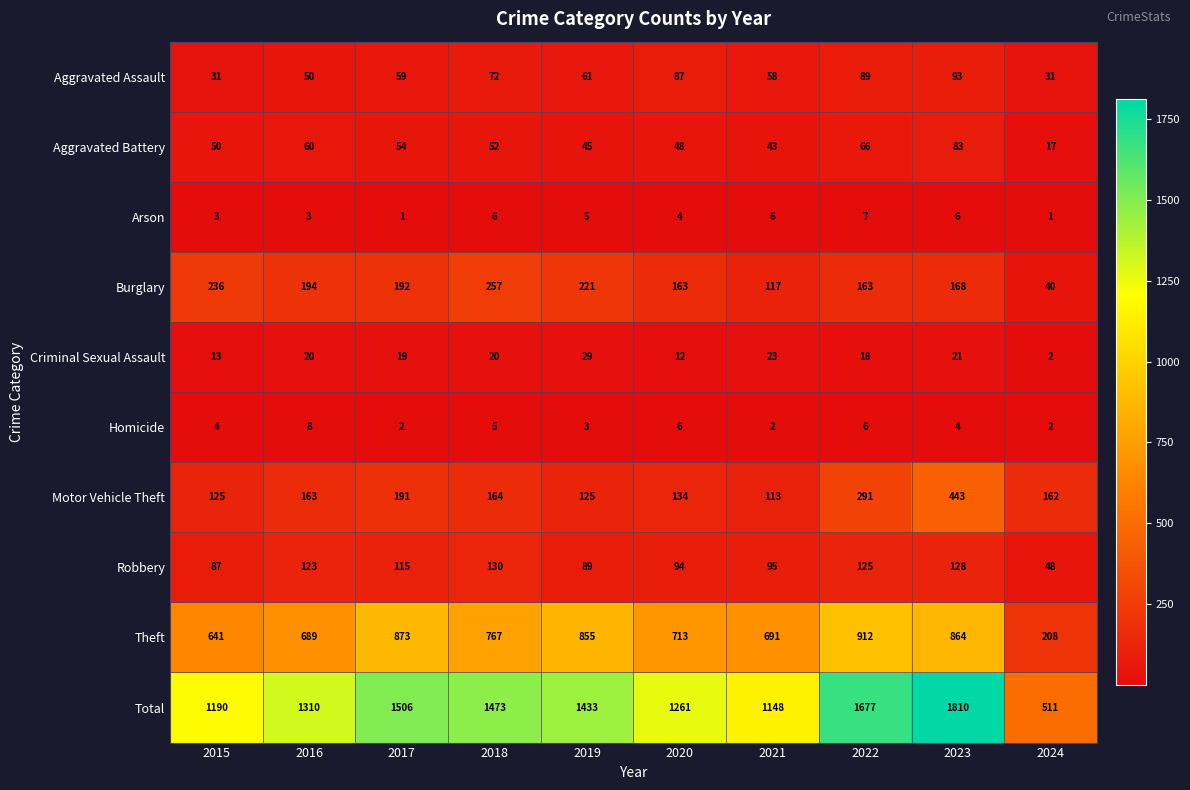

At how many categories does at least one series exceed 194?

10